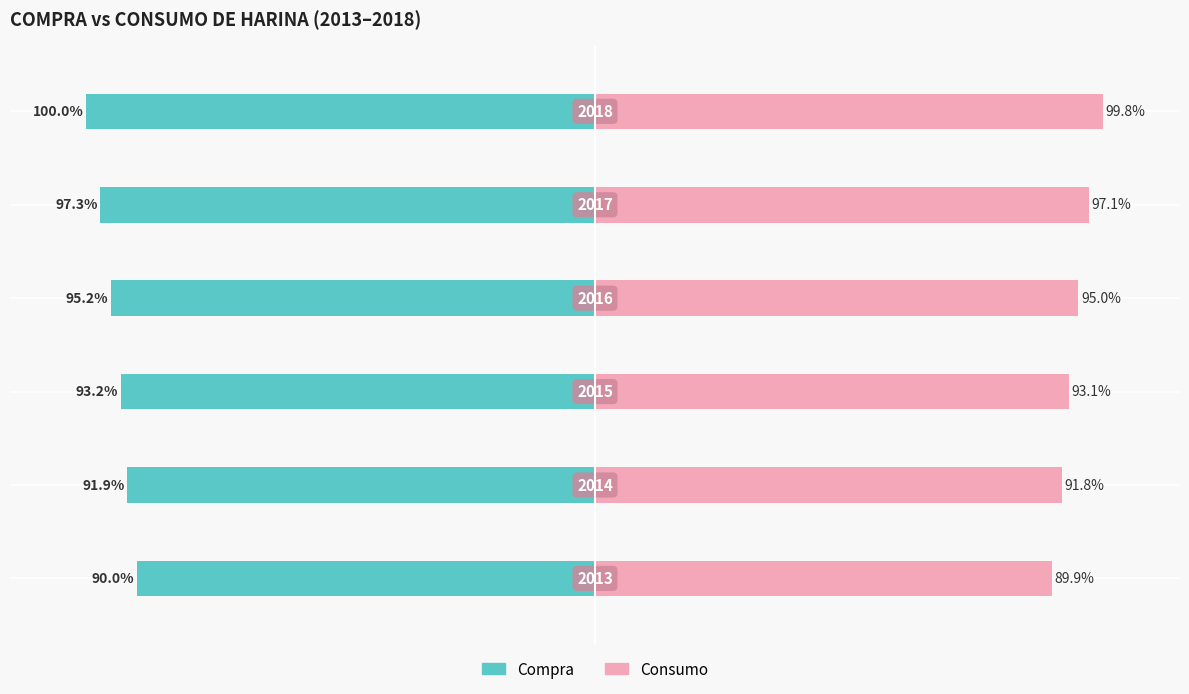

Reading right to left, list all the values displayed in this chart.

Compra: -100.0	-97.3	-95.2	-93.2	-91.9	-90.0
Consumo: 99.8	97.1	95.0	93.1	91.8	89.9